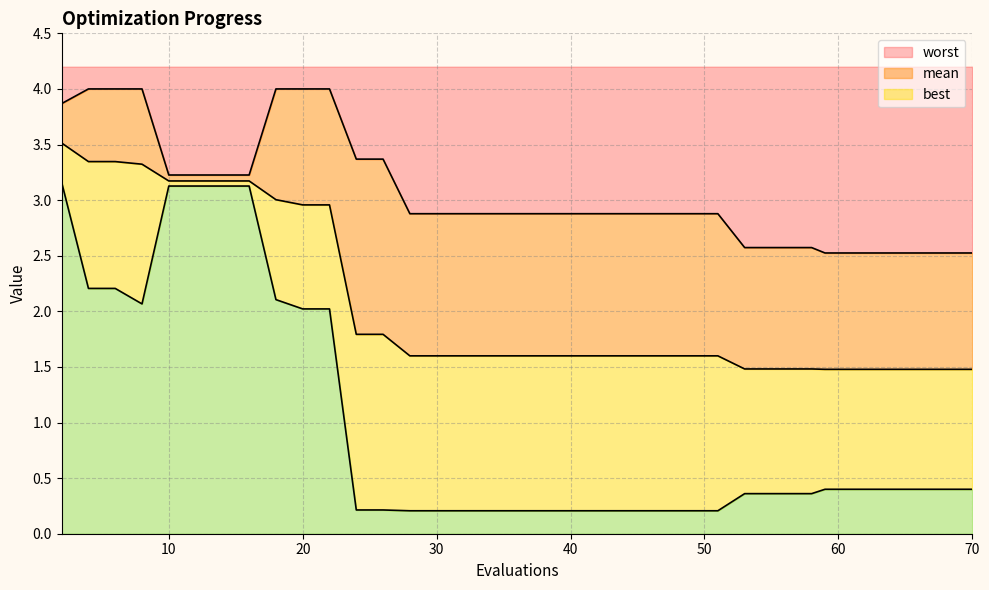

What is the value of the mean point at the 23rd from the left?

1.6